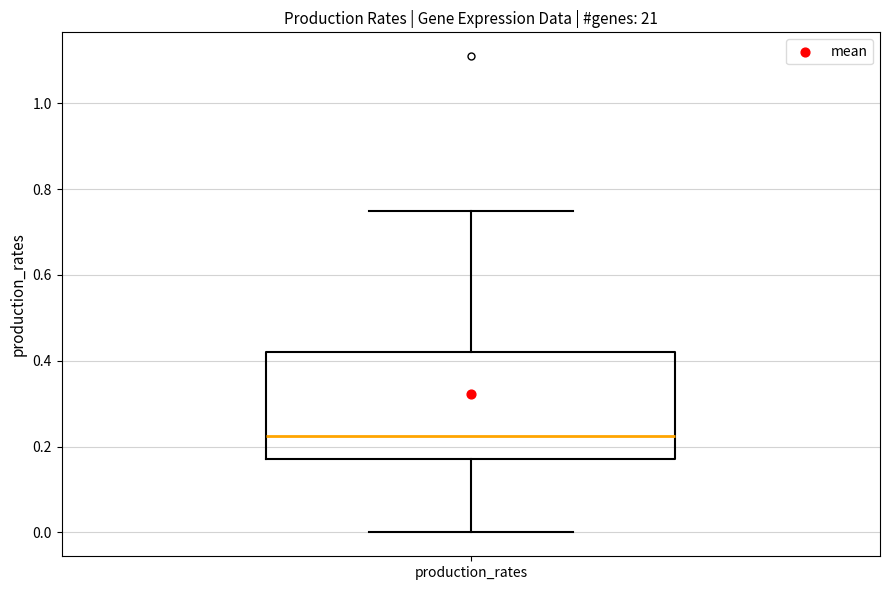

Transcribe this box plot: give where the median line is, the range the box spans, and where the two whiskers end, as read against the y-axis. The values are not printed on the chart, so give them approximately, as read against the axis.

median 0.22, box 0.16 to 0.42, whiskers 0.00 to 0.74